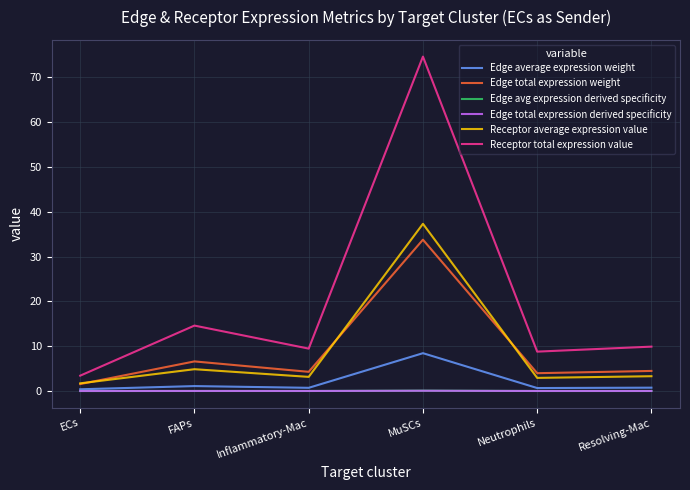

Which series has the largest range (max minus min)?

Receptor total expression value